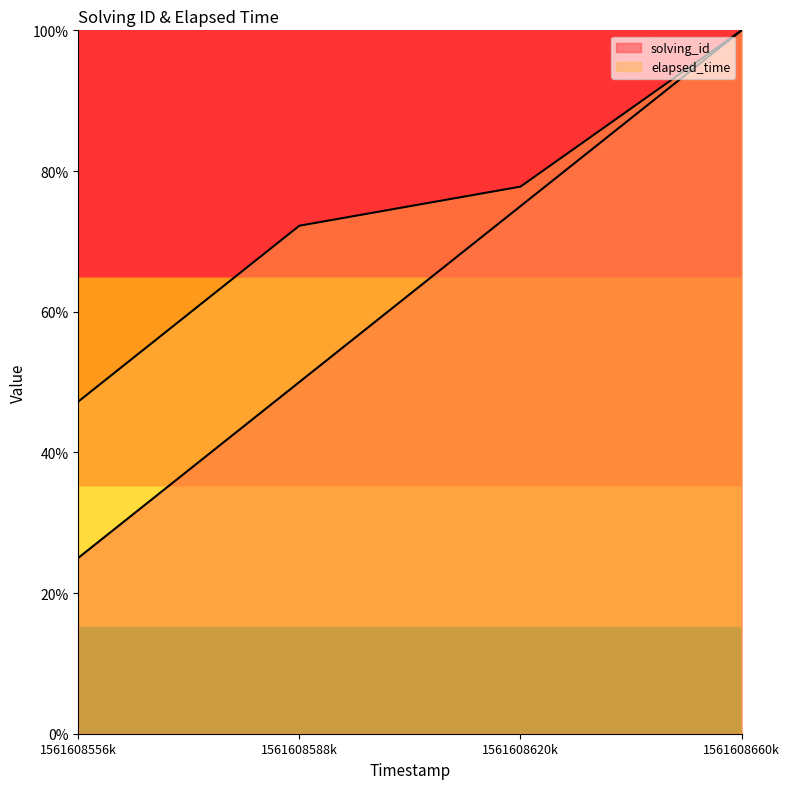

Which series has the largest total across all categories?

elapsed_time